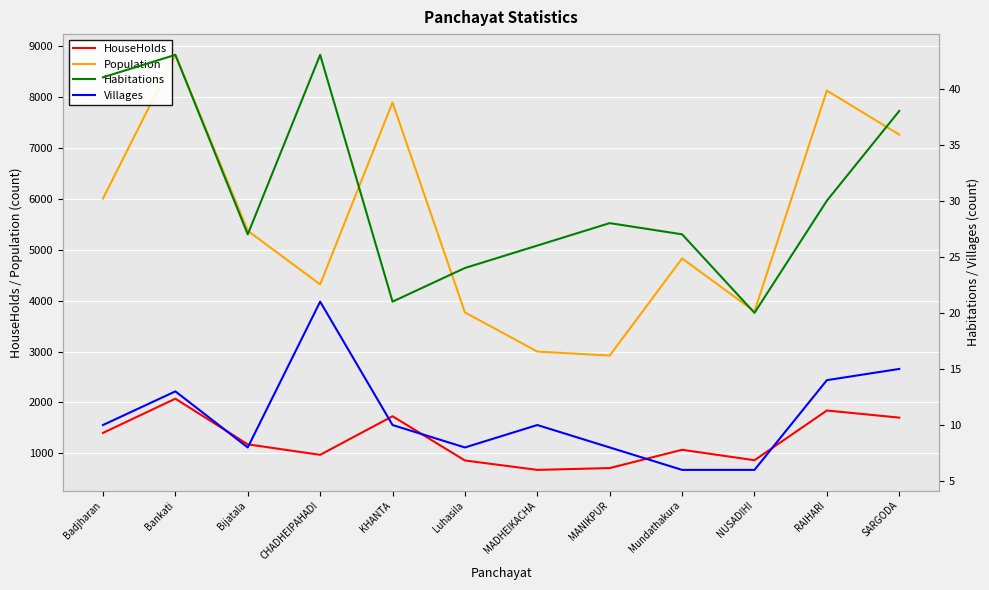

True or false: HouseHolds has a value of 1702 at SARGODA.

True